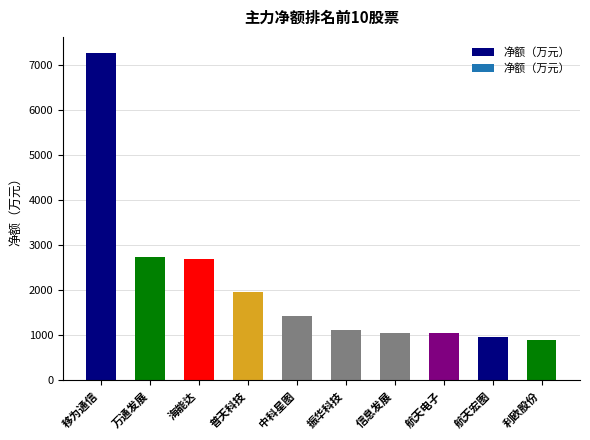

Approximately how many times larger is the value at 振华科技 compared to 航天电子?

1.1